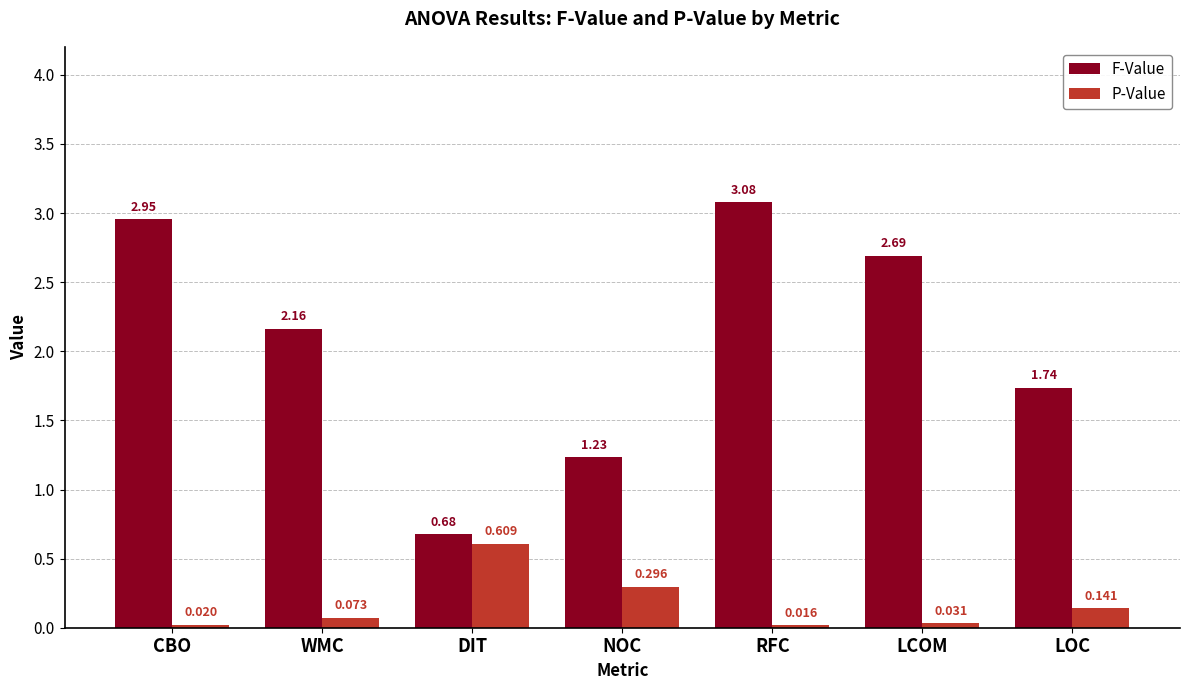

Which category has the lowest value in the P-Value series?

RFC